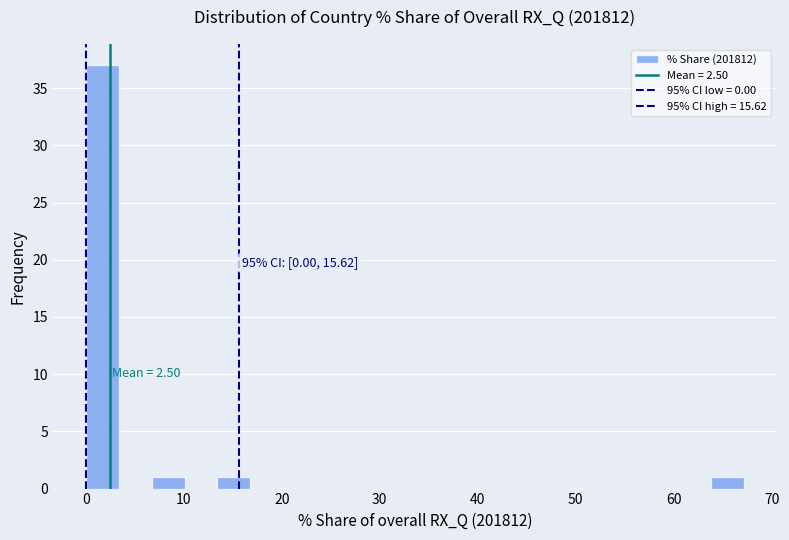

Around what value on the x-axis is the tallest bar? Give the approximate position of its centre, as read against the axis.

2